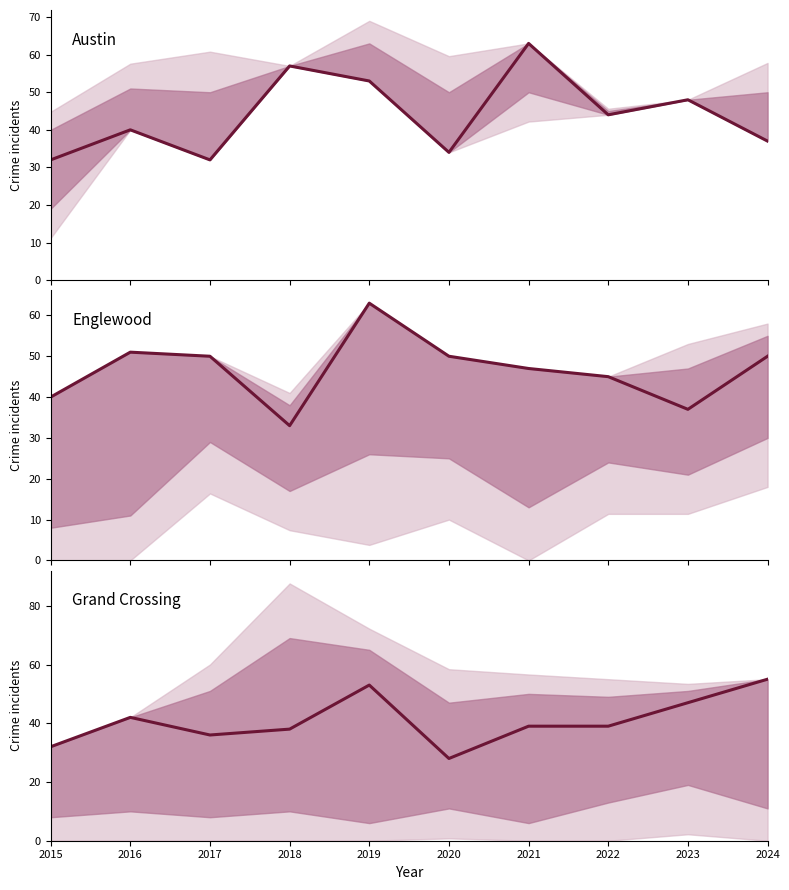

Which label corresponds to the largest value in the chart?

2021